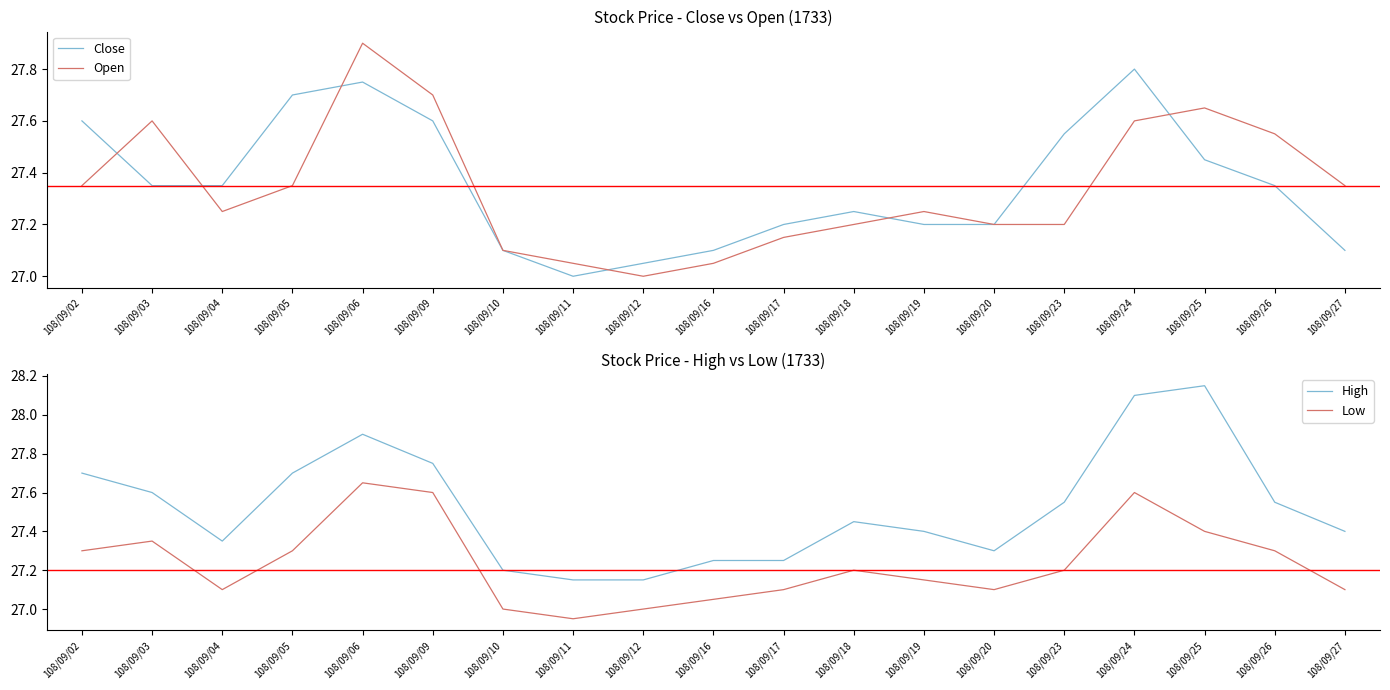

What is the spread (max minus min) of values at 108/09/11?

0.2